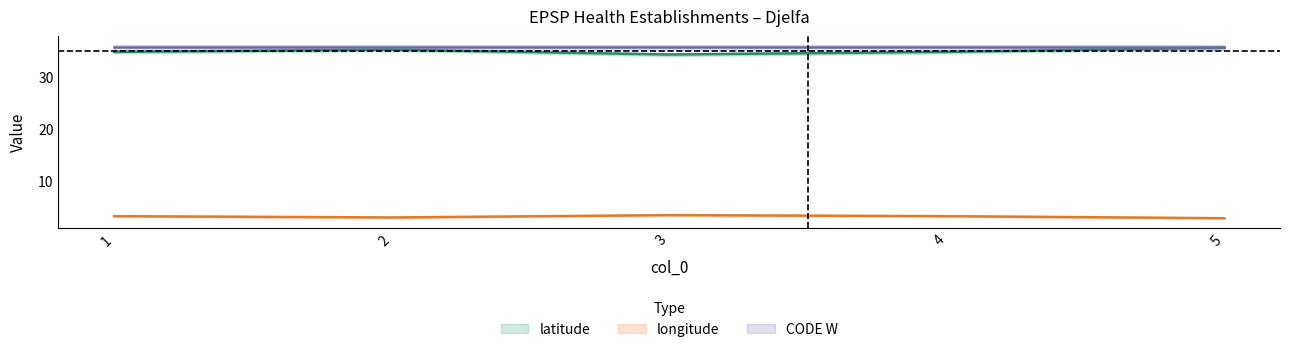

List the labels in order of longitude value, largest first.

3, 1, 4, 2, 5